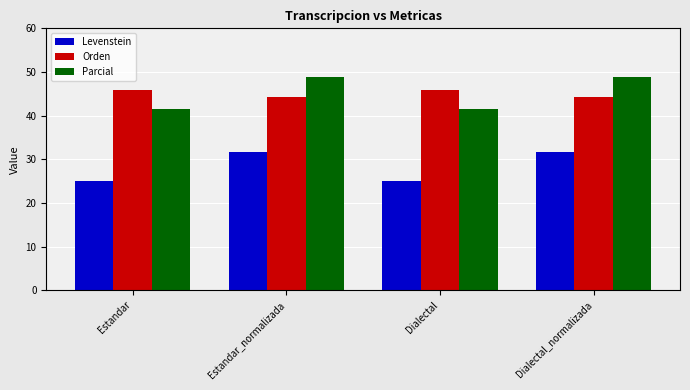

What are all the series names shown in the legend?

Levenstein, Orden, Parcial